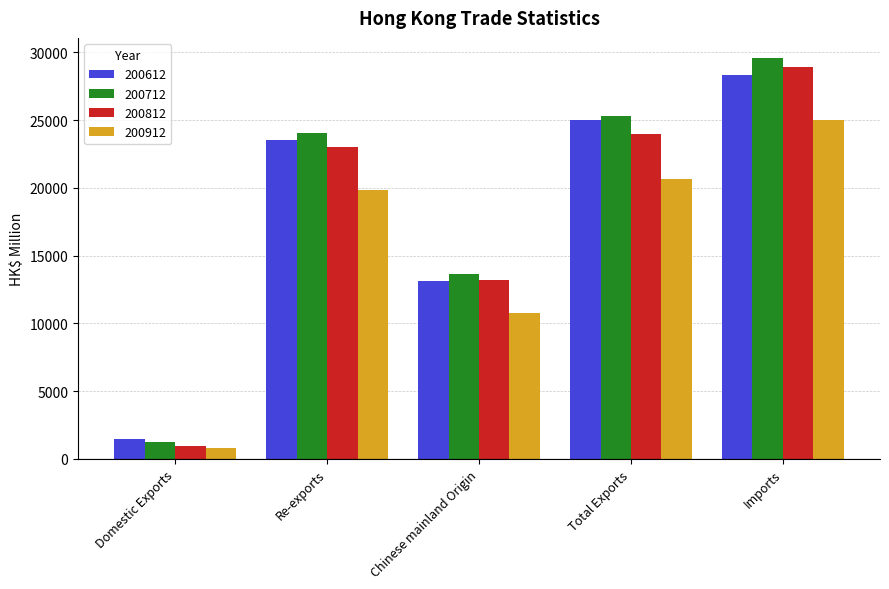

Rank the series at Re-exports from highest to lowest value.

200712, 200612, 200812, 200912